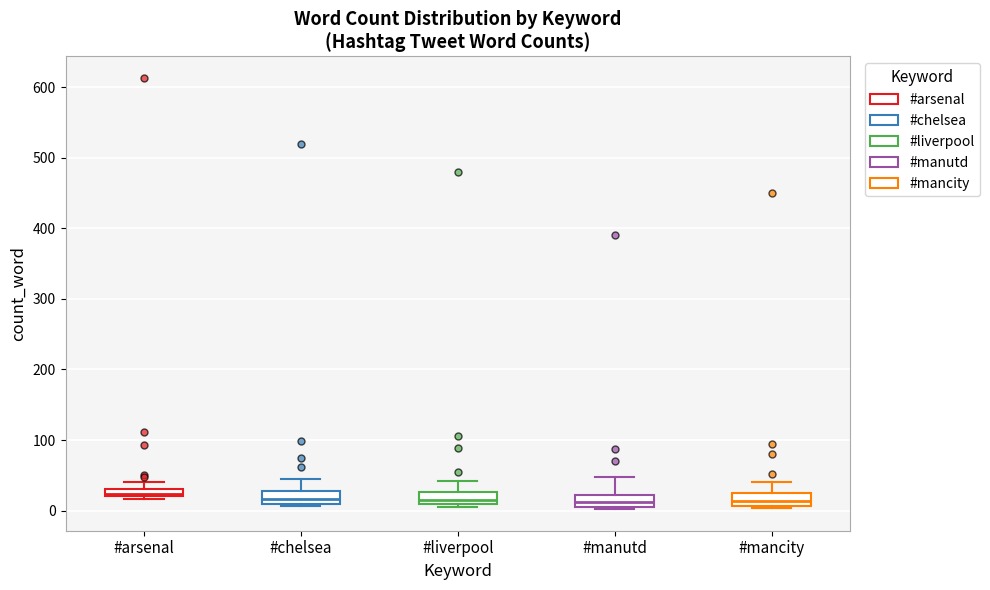

Where does the upper whisker of the box for #liverpool end on the y-axis? The values are not printed on the chart, so give them approximately, as read against the axis.

40